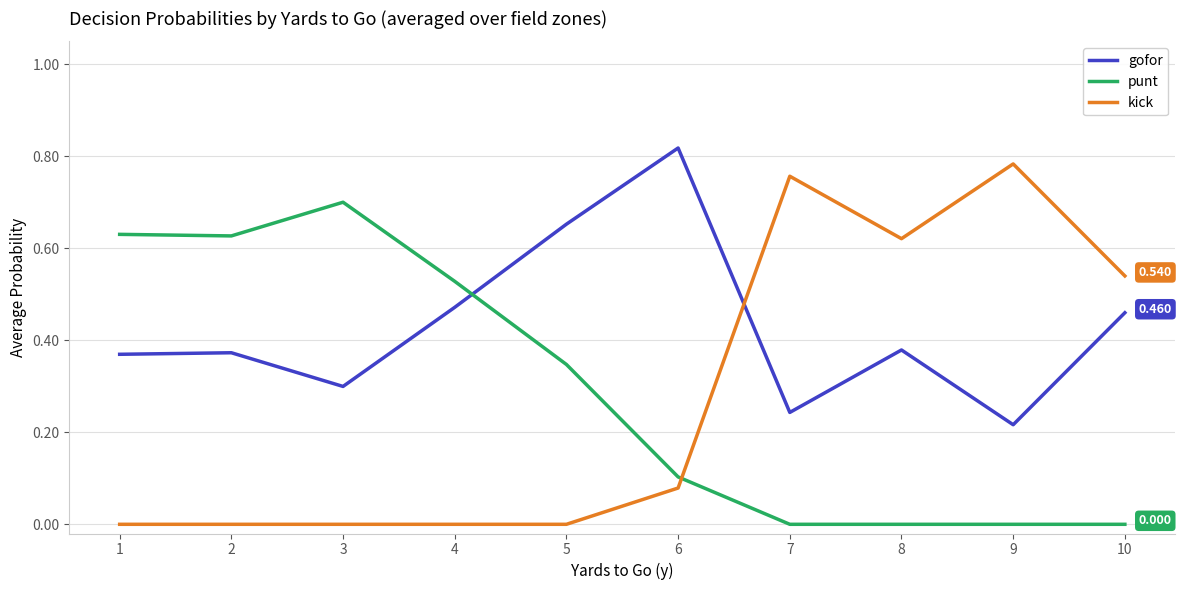

Which series has the widest spread of values?

kick